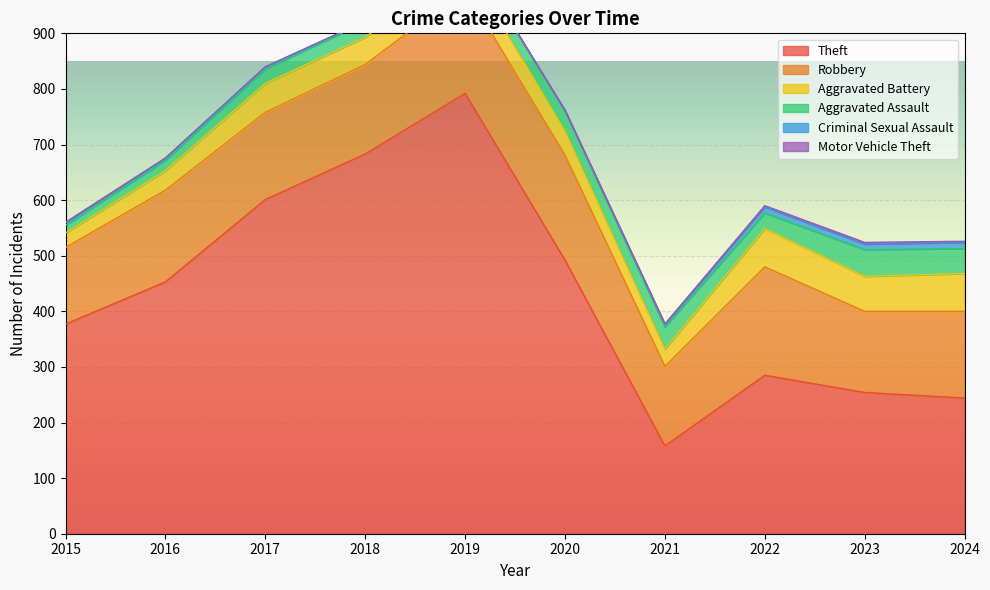

Is it true that Robbery equals 143 at 2021?

True